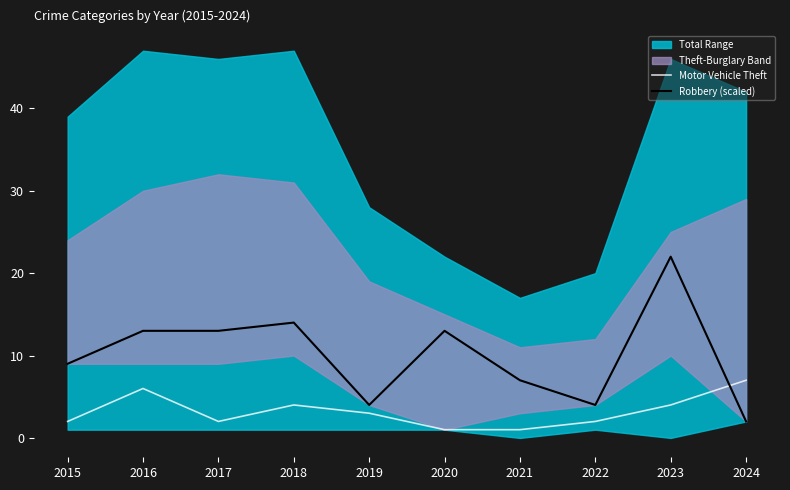

Rank the categories by Robbery (scaled) value from highest to lowest.

2023, 2018, 2016, 2017, 2020, 2015, 2021, 2019, 2022, 2024